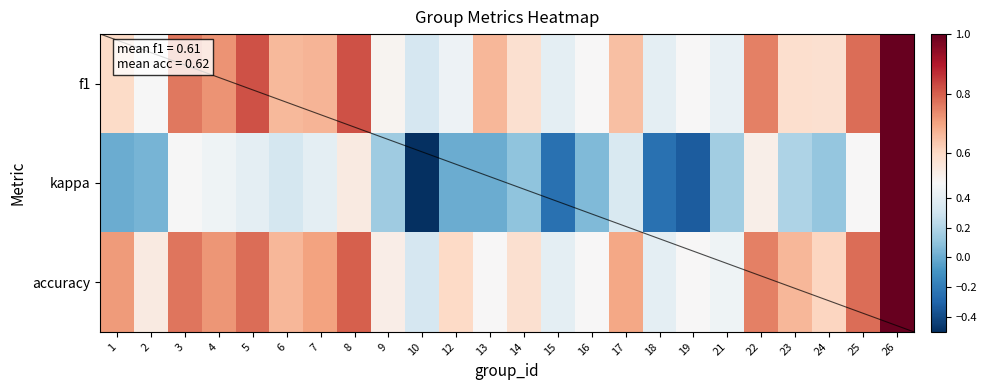

Is it true that f1 equals 0.6 at 1?

True